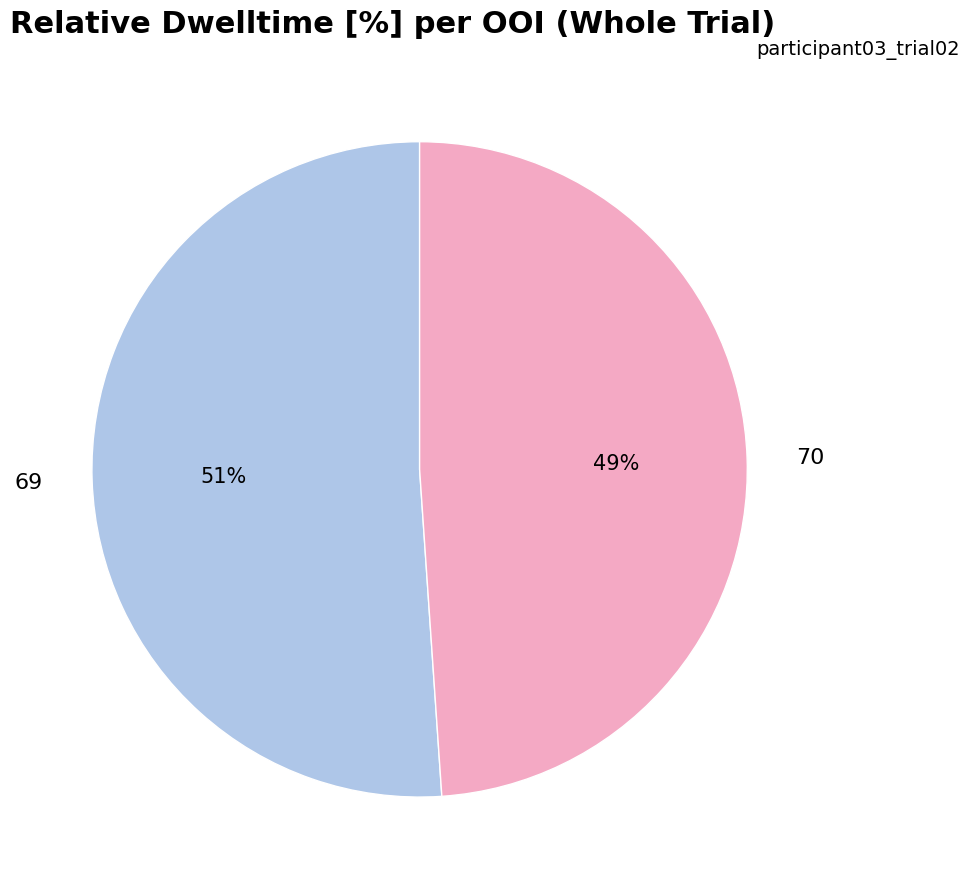

To the nearest percent, what portion does 69 represent?

51%